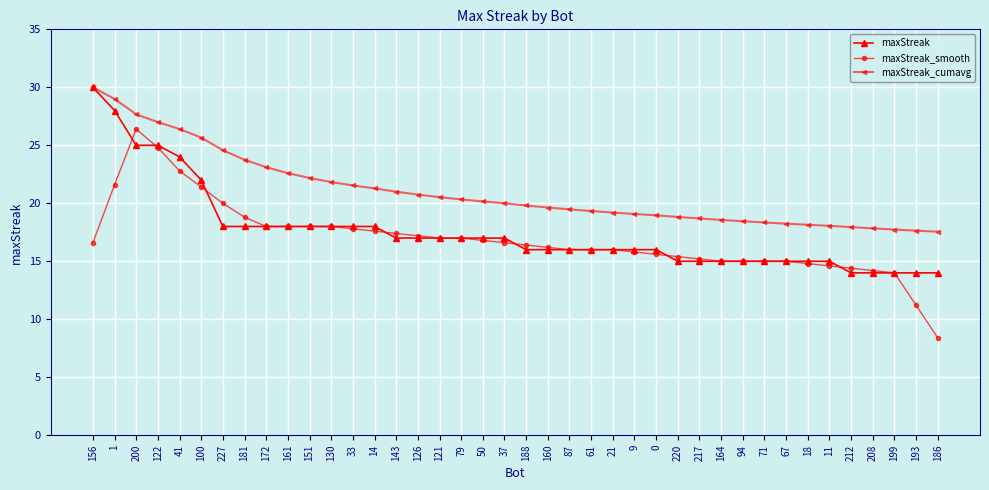

How many lines are shown in the chart?

3